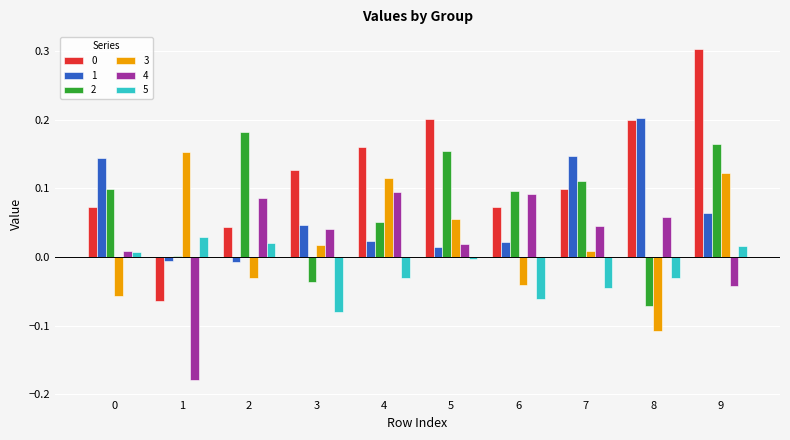

Is it true that 0 equals 0.3 at 9?

True